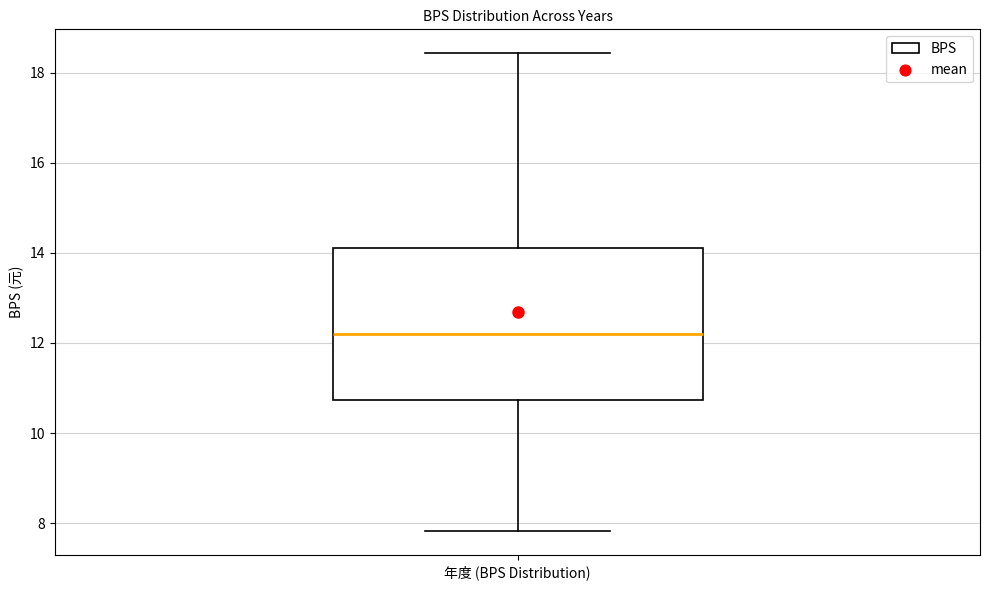

Transcribe this box plot: give where the median line is, the range the box spans, and where the two whiskers end, as read against the y-axis. The values are not printed on the chart, so give them approximately, as read against the axis.

median 12.2, box 10.8 to 14.2, whiskers 7.8 to 18.4